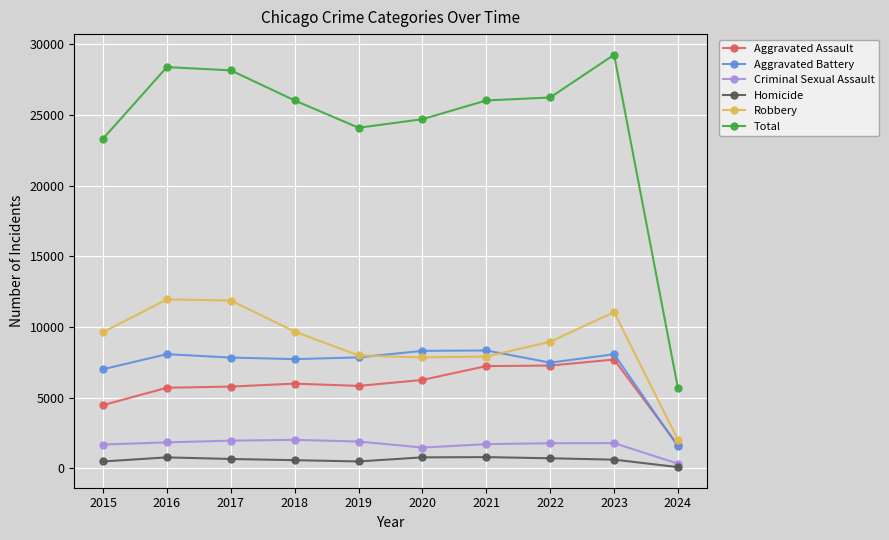

True or false: Total and Criminal Sexual Assault cross at least once.

False